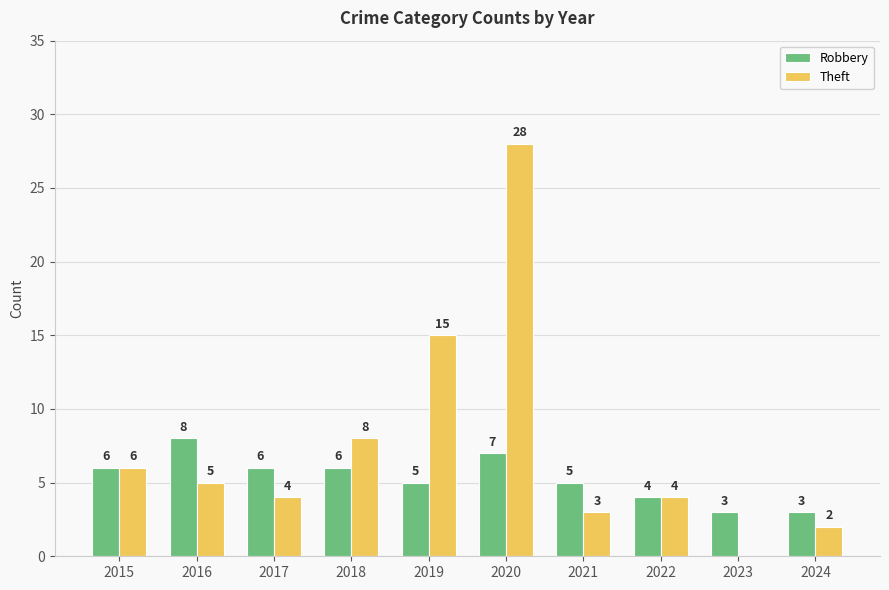

Are the bars grouped side by side (vs. stacked)?

Yes